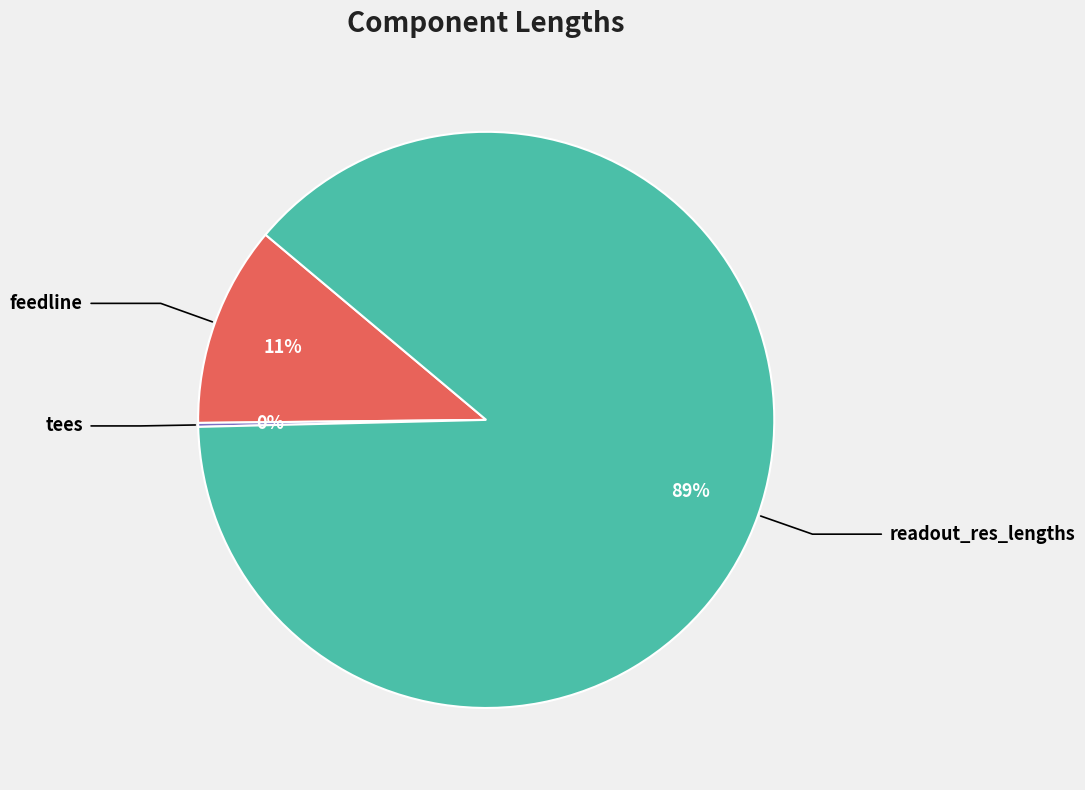

Does any single category account for the majority?

Yes